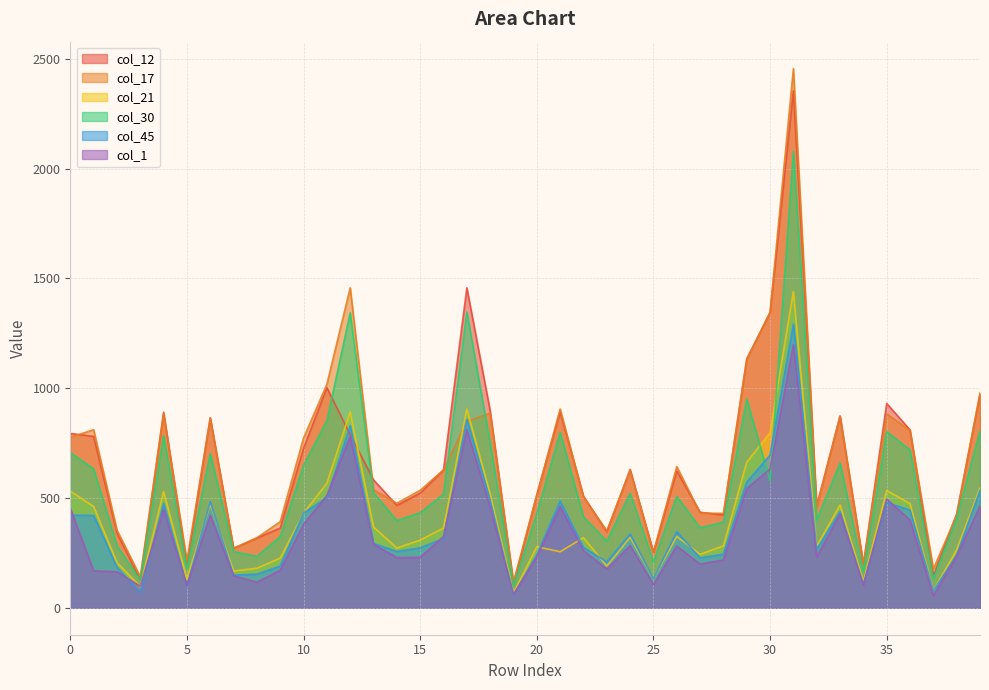

At which label does col_30 reach its minimum?

19